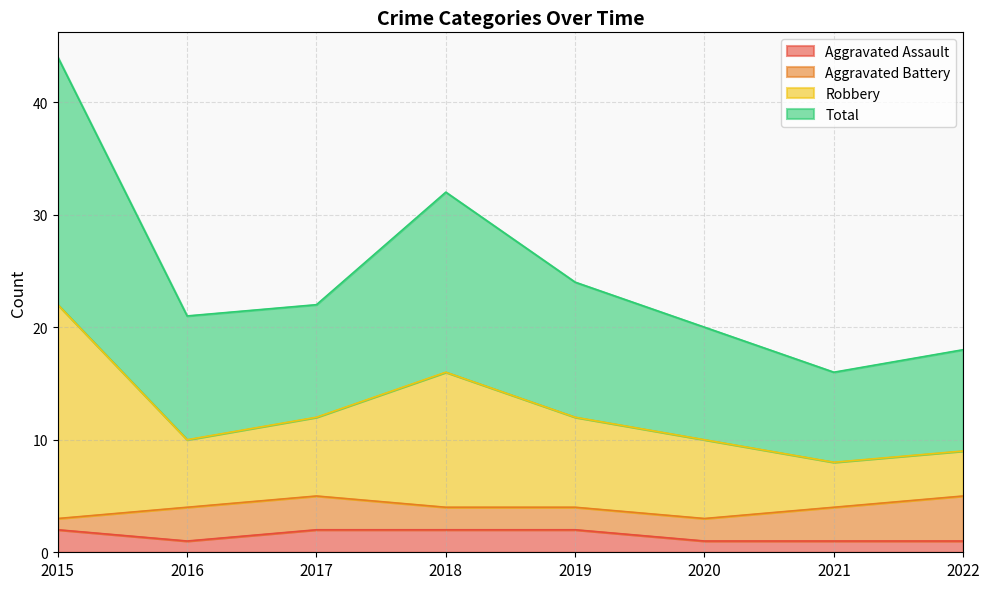

What is the difference between the highest and lowest values at 2019?

22